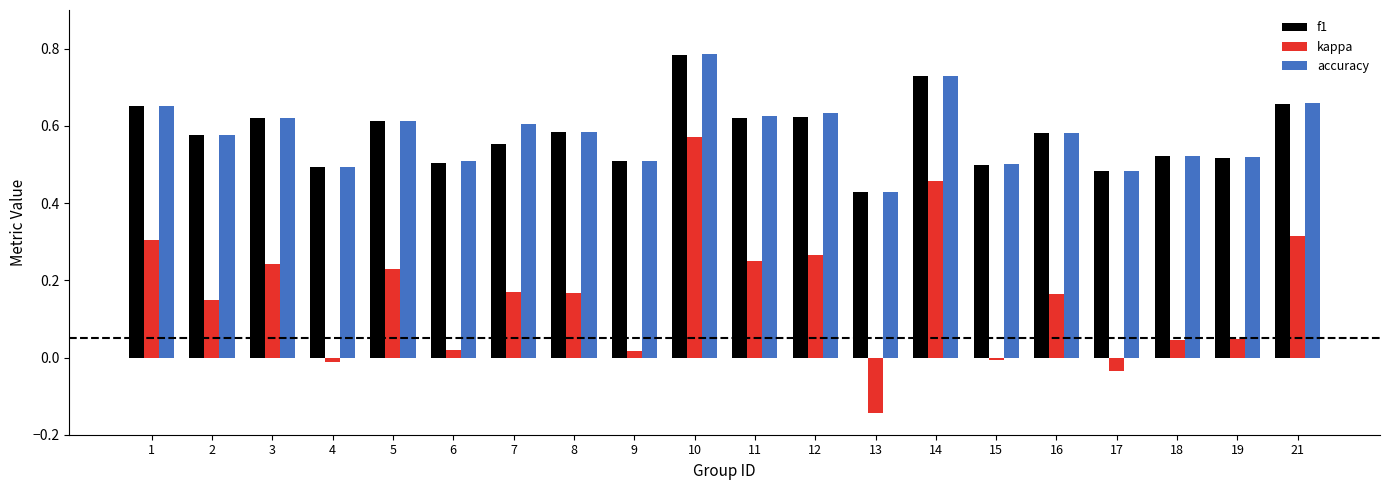

Does the chart contain any negative values?

Yes